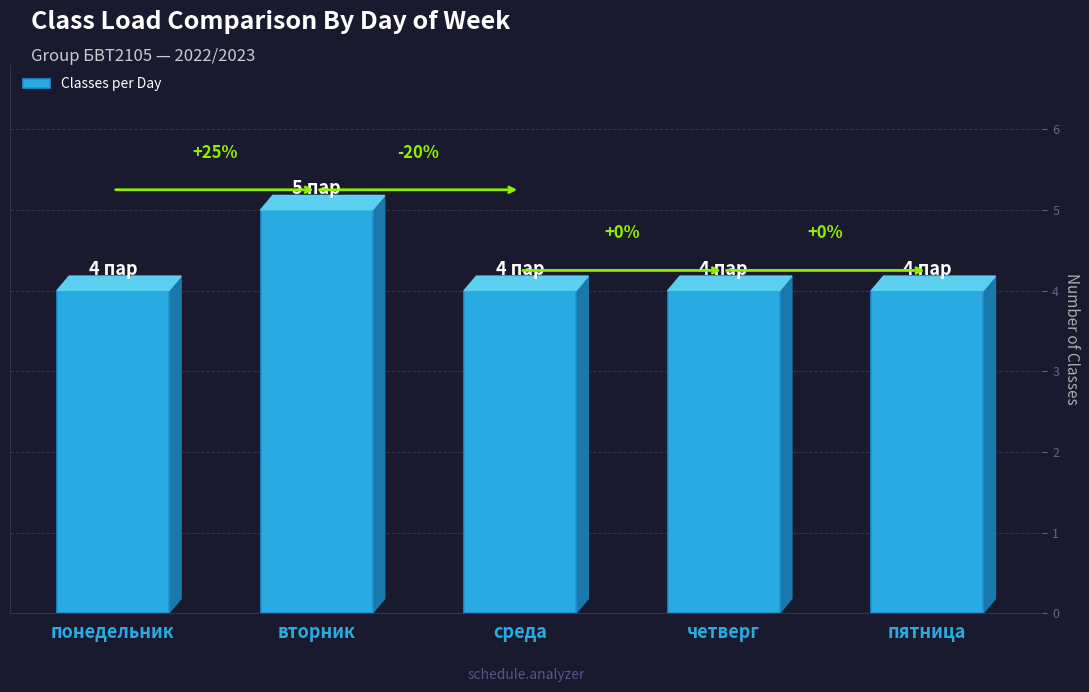

Are the bars horizontal?

No